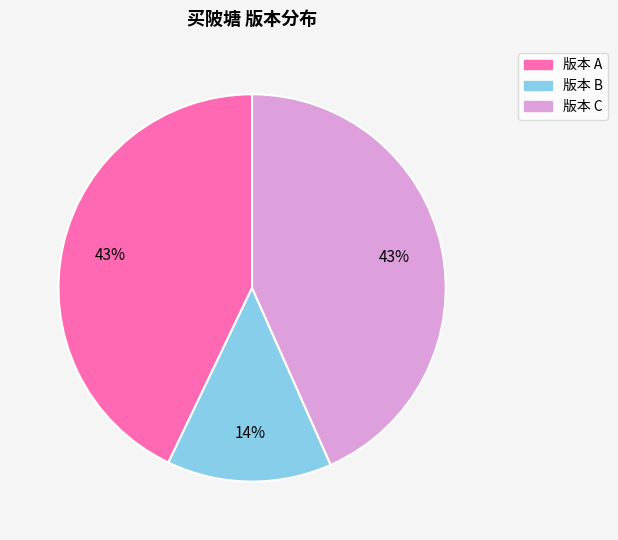

To the nearest percent, what is the average slice percentage?

33%